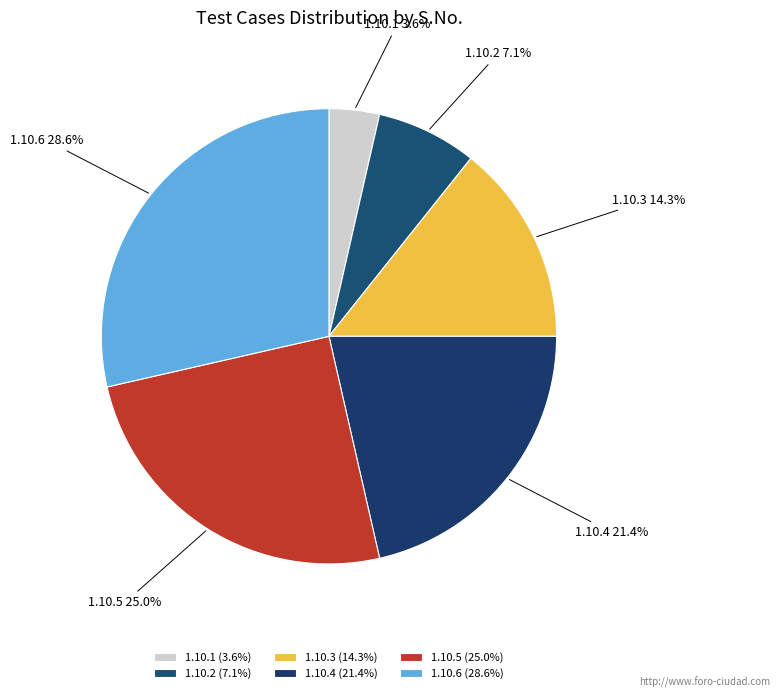

Is 1.10.1 the majority of the pie?

No